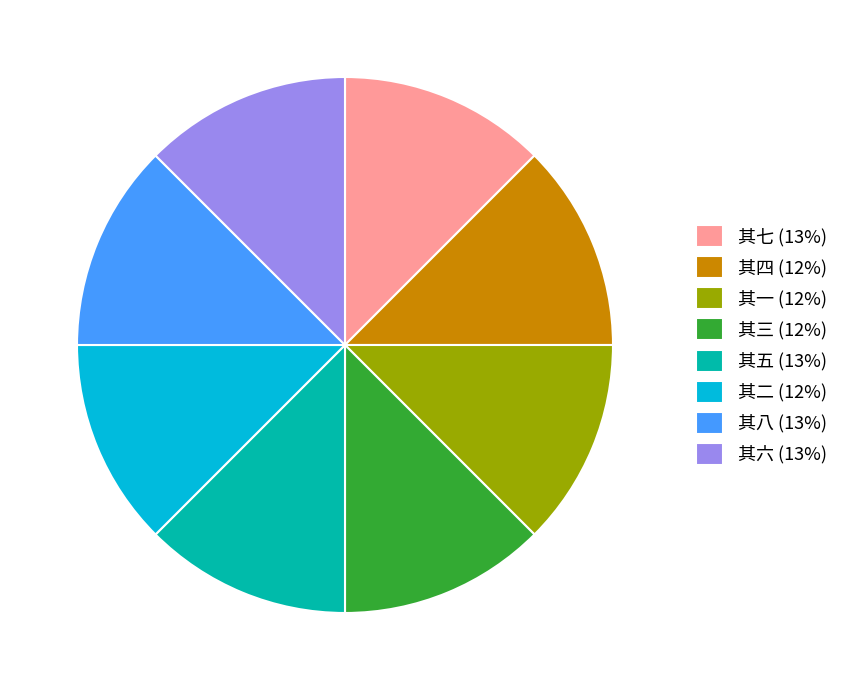

Does any single category account for the majority?

No